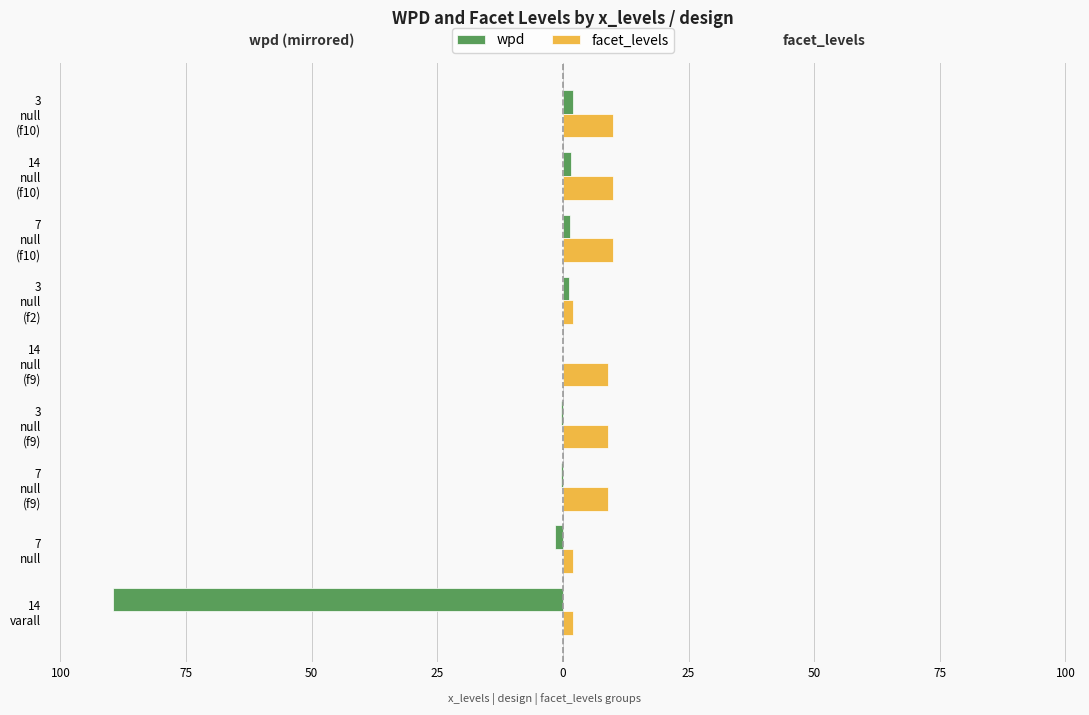

What are all the series names shown in the legend?

wpd, facet_levels